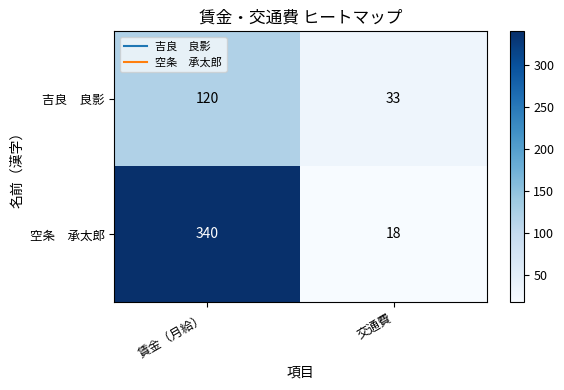

What is the spread (max minus min) of values at 賃金（月給）?

220